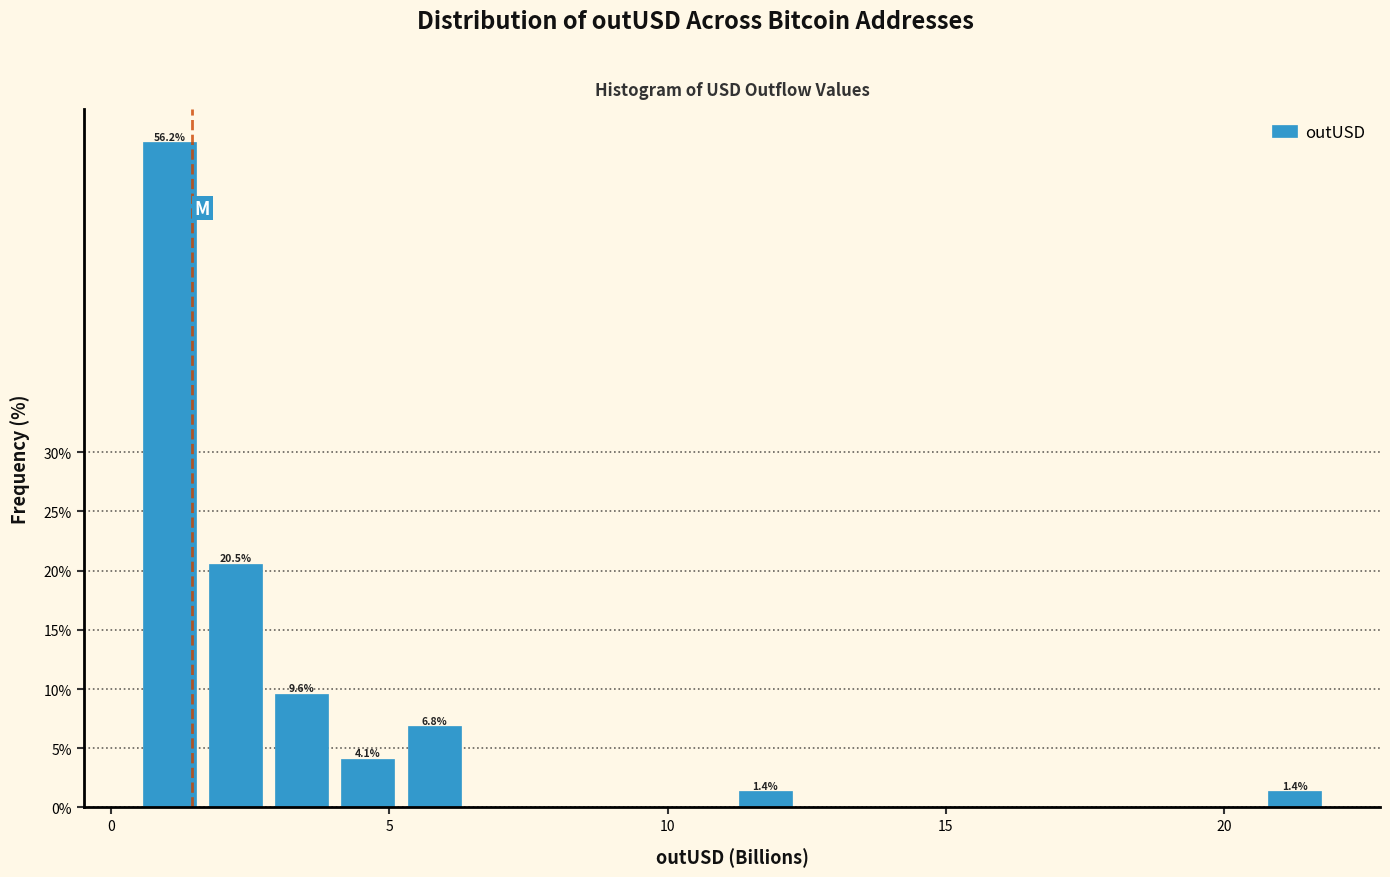

Around what value on the x-axis is the tallest bar? Give the approximate position of its centre, as read against the axis.

1.0